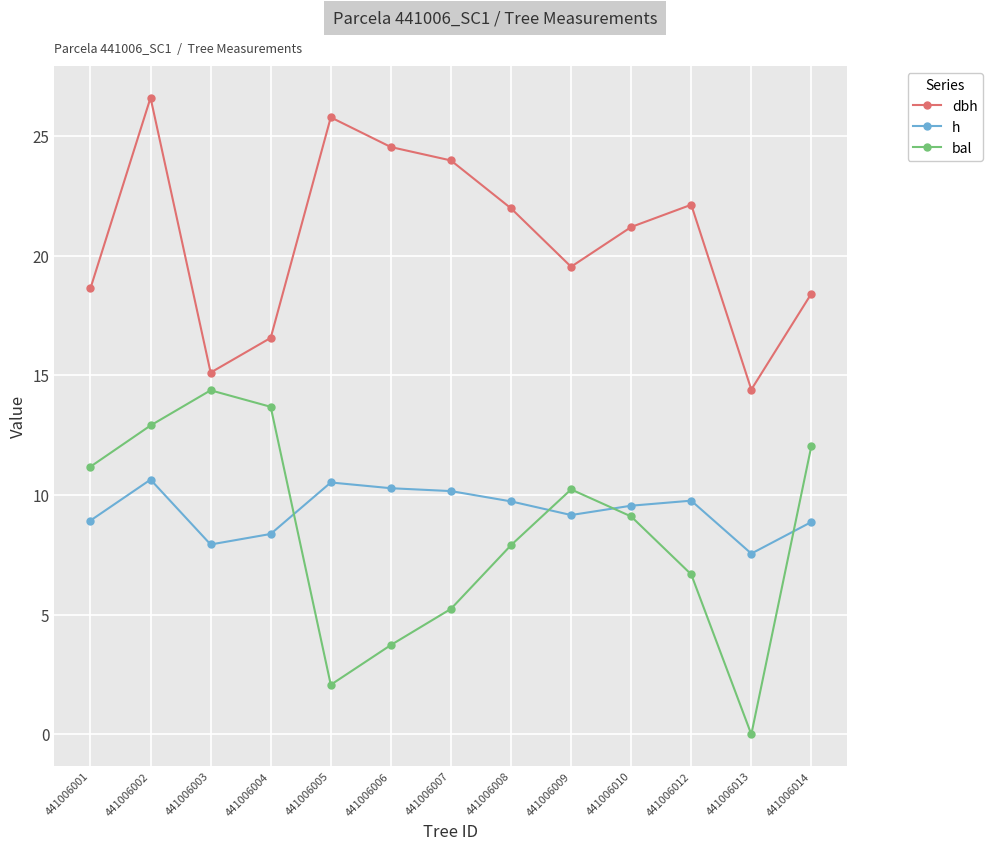

True or false: dbh and h cross at least once.

False